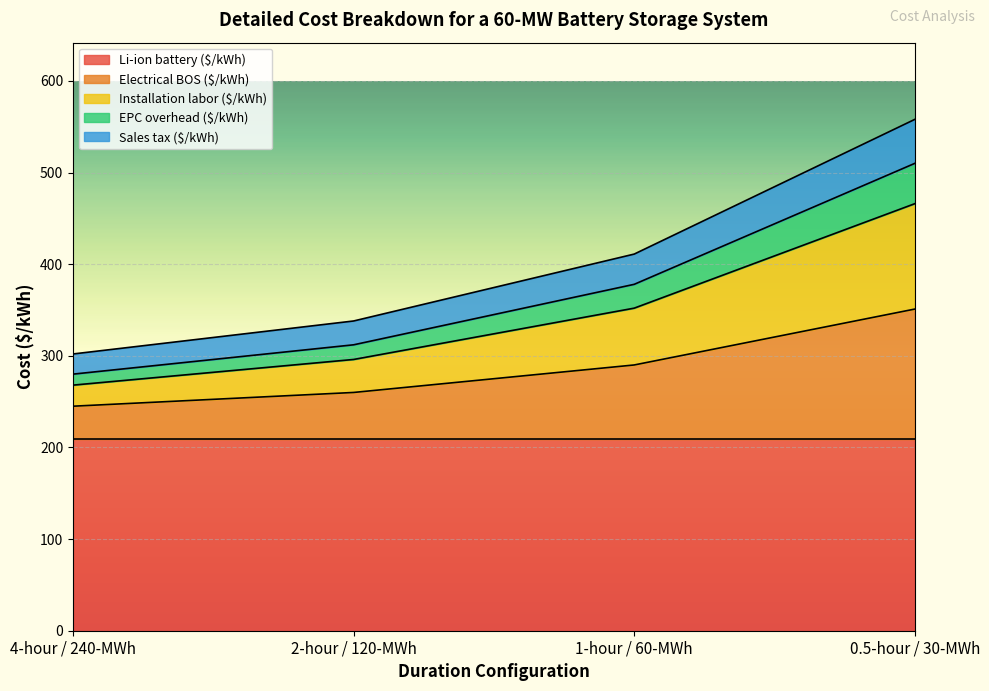

True or false: Electrical BOS ($/kWh) and Sales tax ($/kWh) intersect in this chart.

False